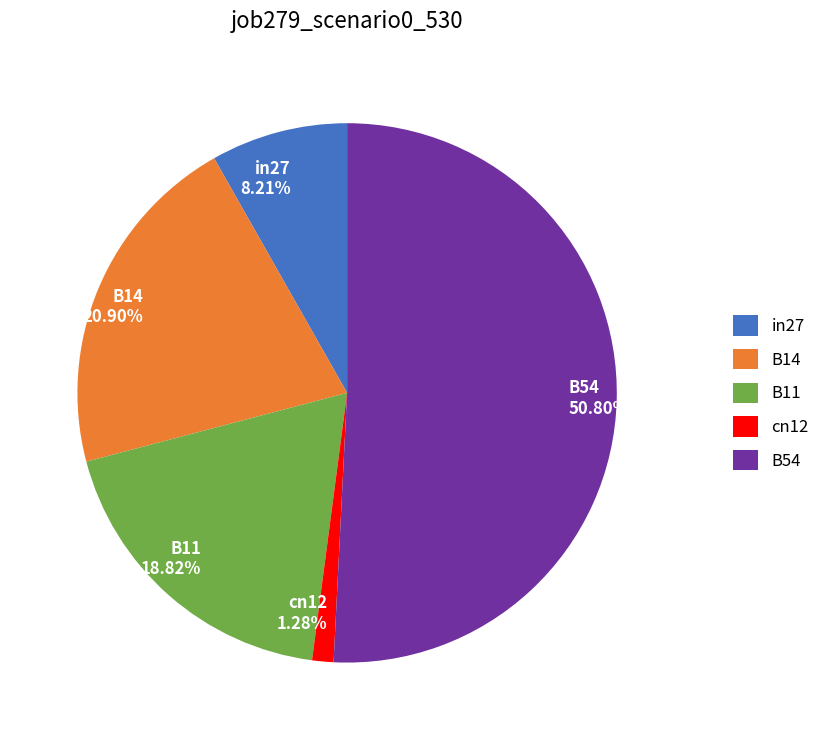

What percentage is the cn12 slice, to the nearest percent?

1%